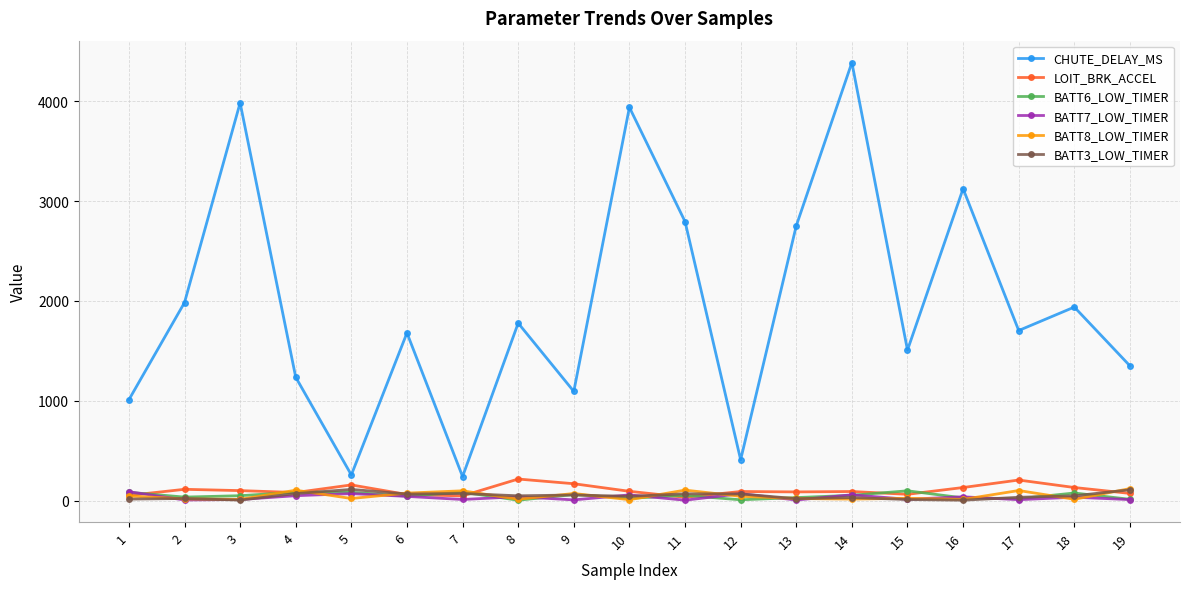

Does the chart have visible grid lines?

Yes